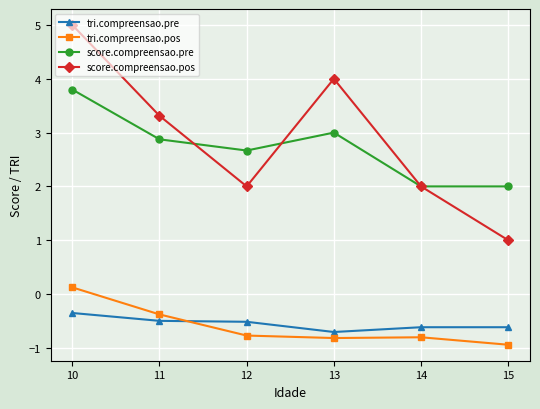

Where is tri.compreensao.pos nearest to the value 0?

10